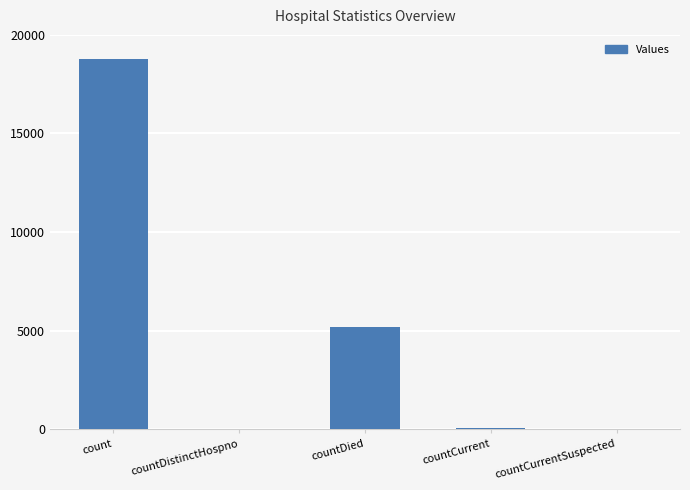

What is the greatest value displayed?

18755